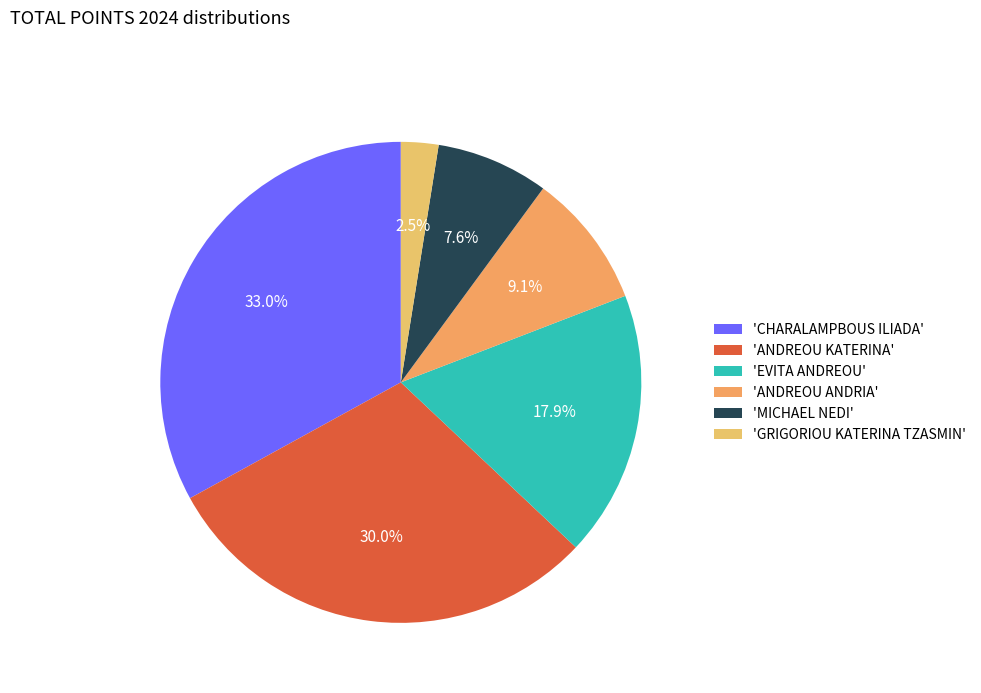

Count the number of slices in the pie.

6